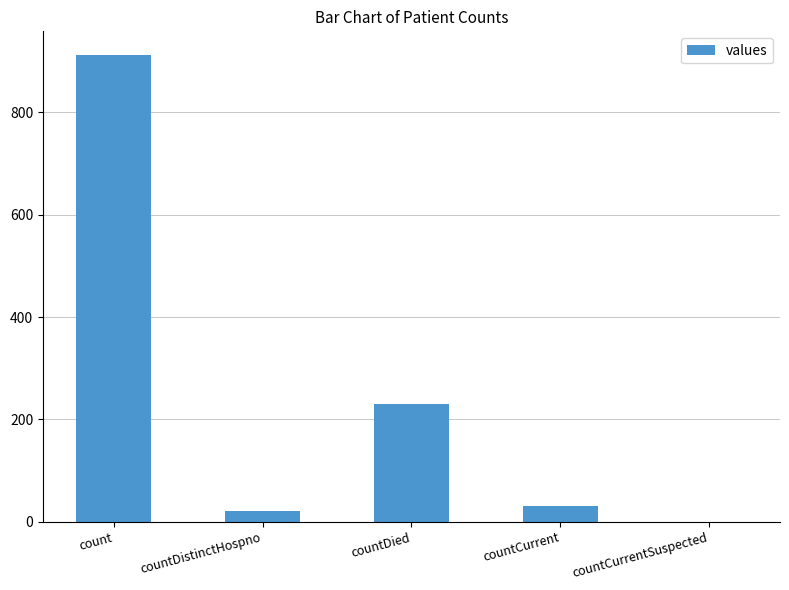

What is the change in value from countDied to countCurrent?

-200